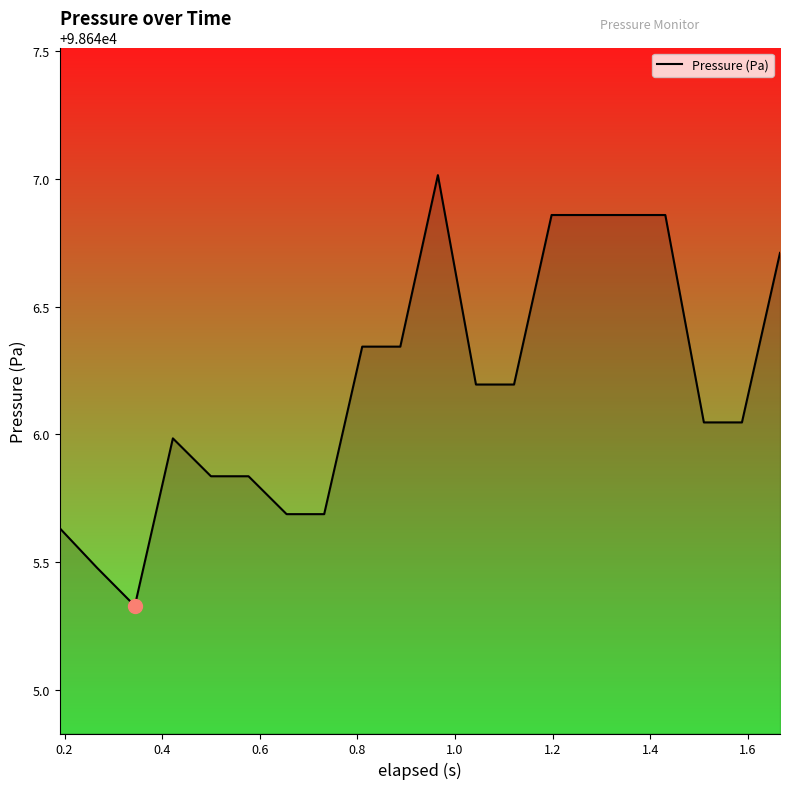

What is the maximum value shown in the chart?

98647.0